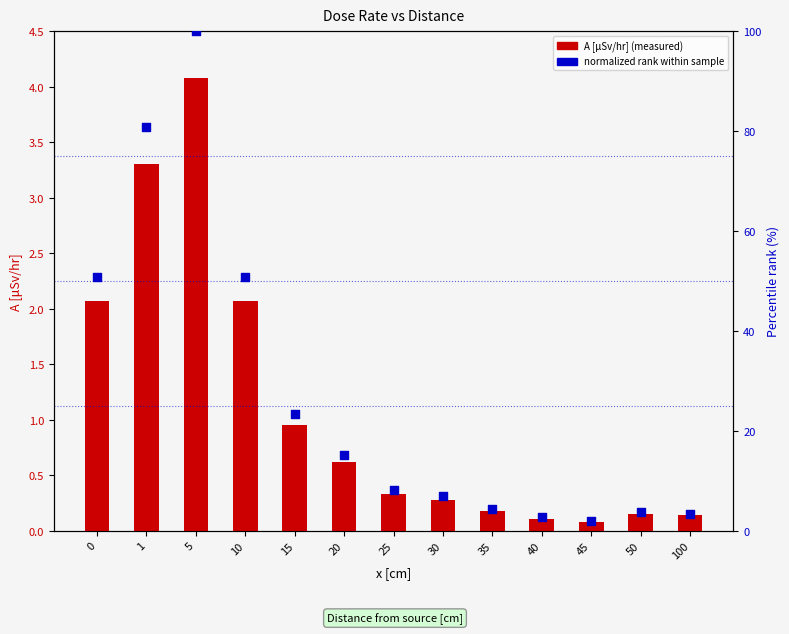

Which series reaches the maximum Y coordinate?

normalized rank within sample